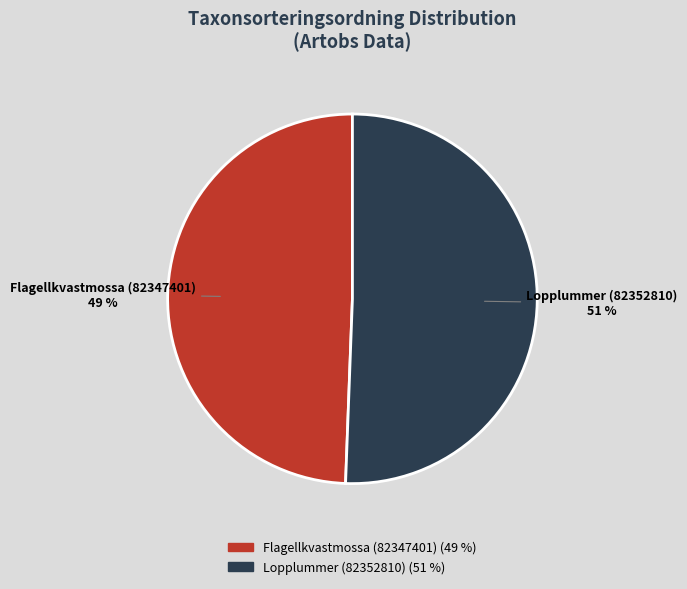

To the nearest percent, what is the combined percentage of Lopplummer (82352810) and Flagellkvastmossa (82347401)?

100%